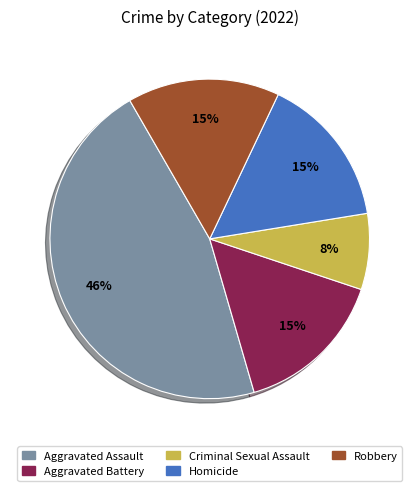

To the nearest percent, what percentage of the pie is Homicide?

15%